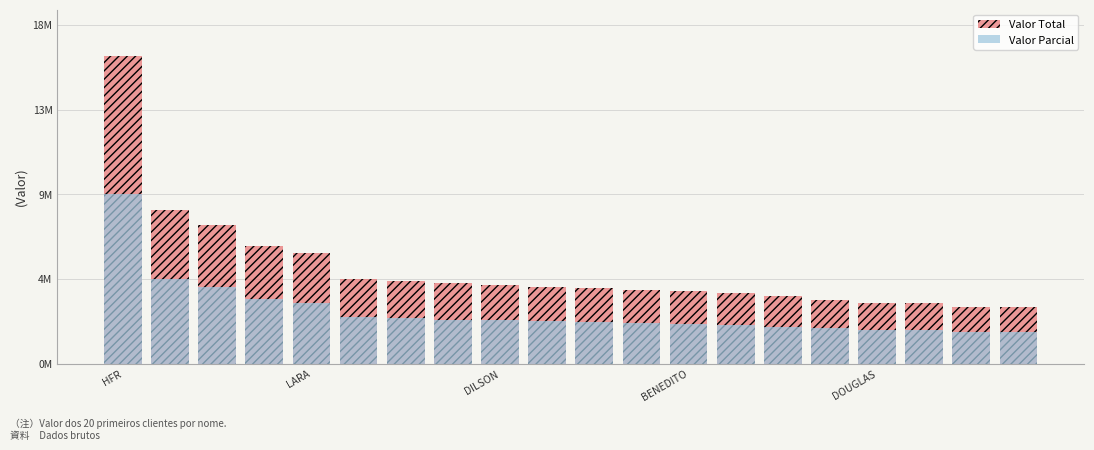

Which has a higher value, 10 or 19?

10